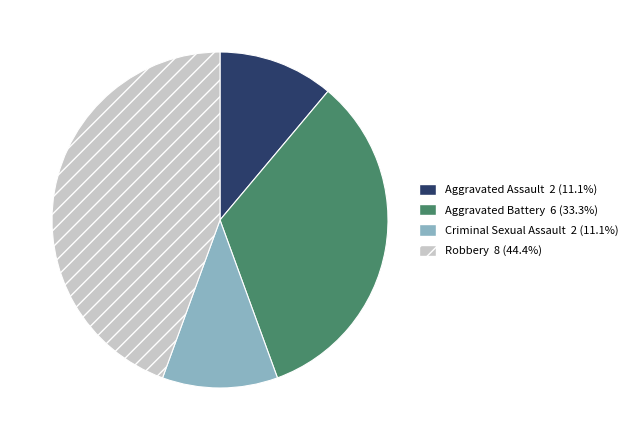

Is there any slice that represents more than half of the pie?

No